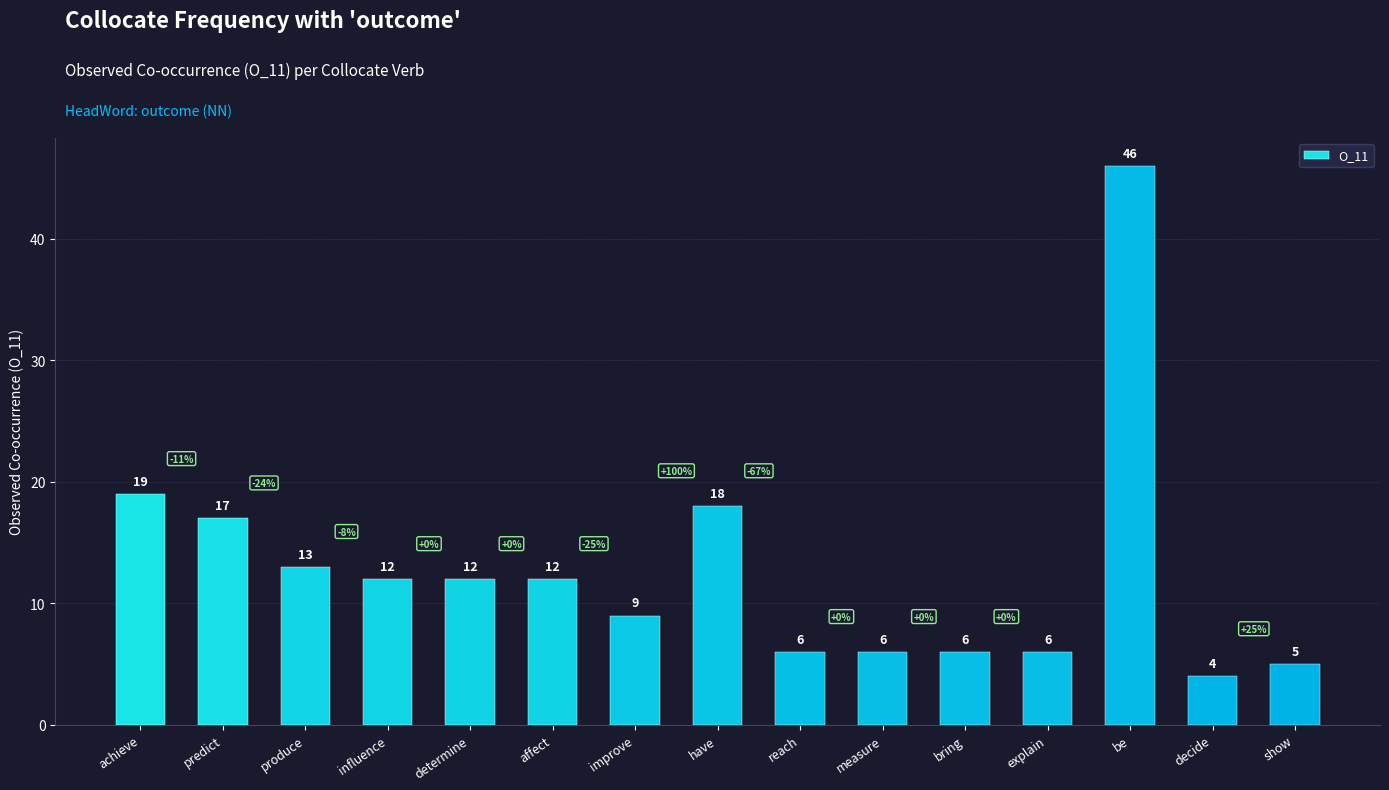

The chart shows a value of 12 at improve. True or false?

False